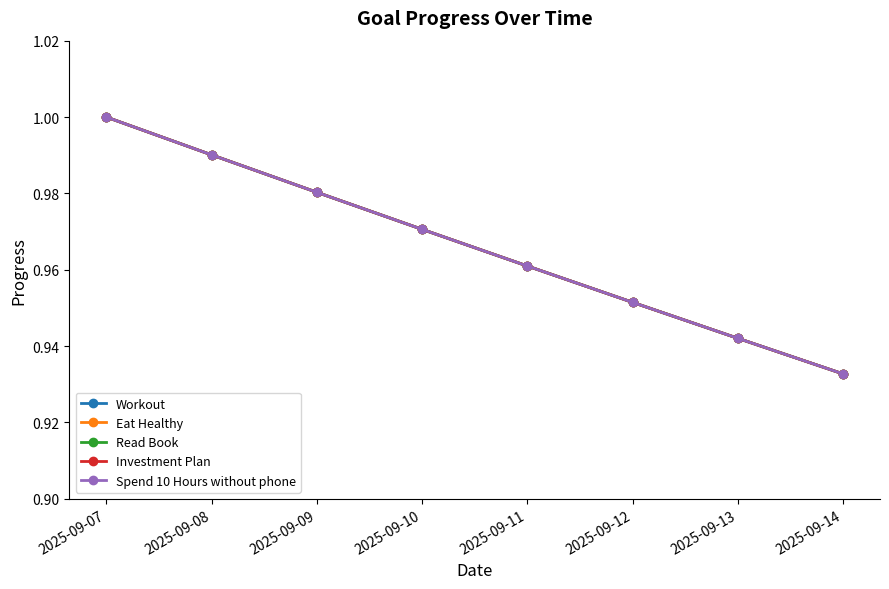

How many lines are shown in the chart?

5